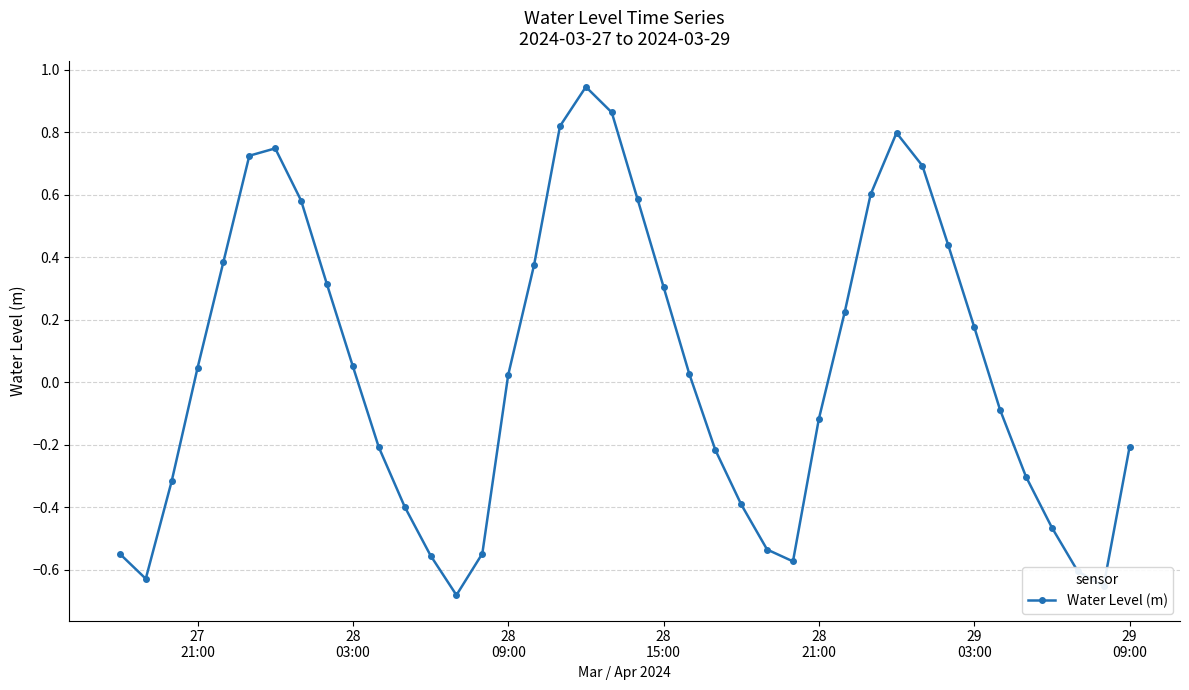

How many points are higher than both their immediate neighbors (excluding endpoints)?

3